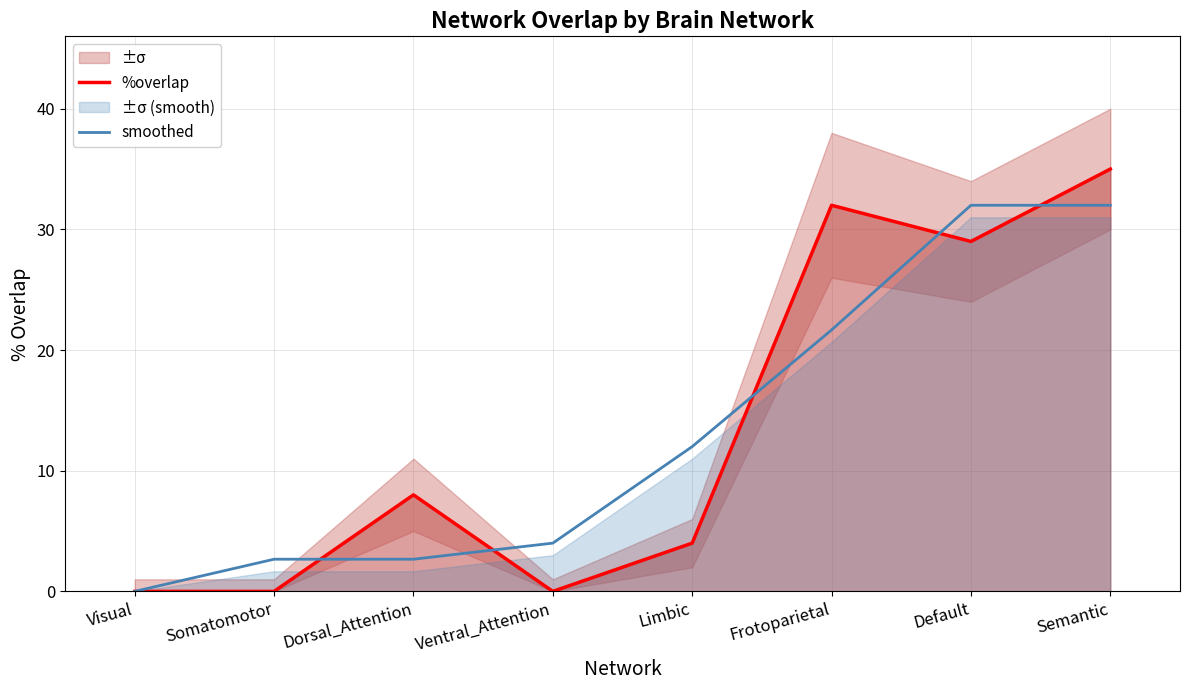

List the series in order of their peak value, lowest first.

smoothed, %overlap